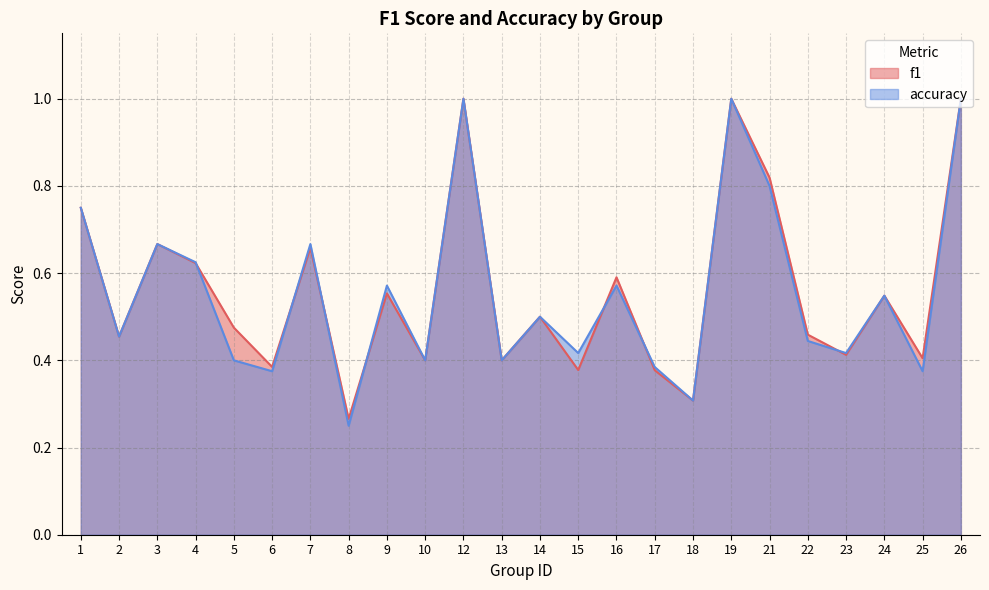

Does the chart display data point markers on the line(s)?

No